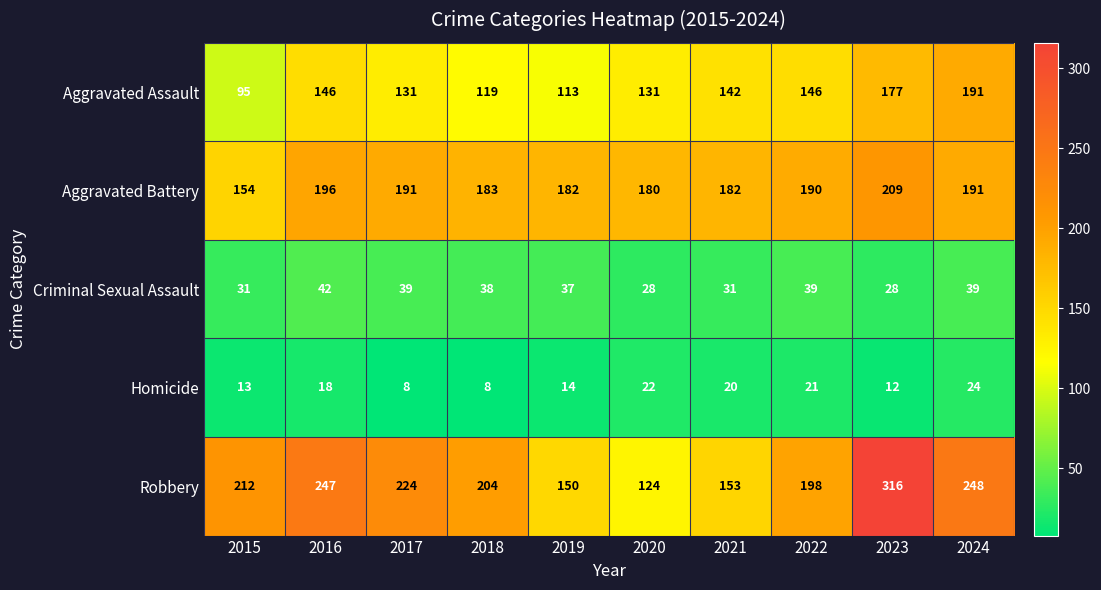

How many values in the Robbery series are below 212?

5